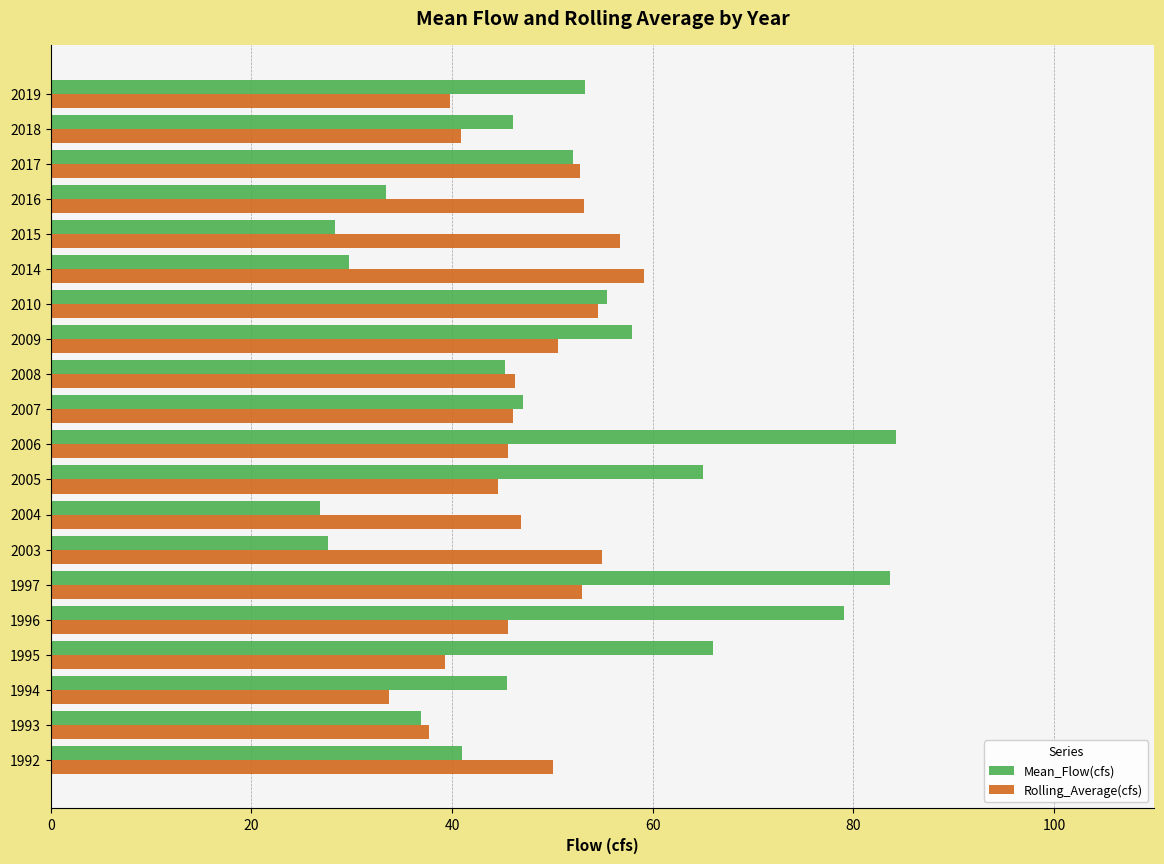

How many series are shown in this chart?

2